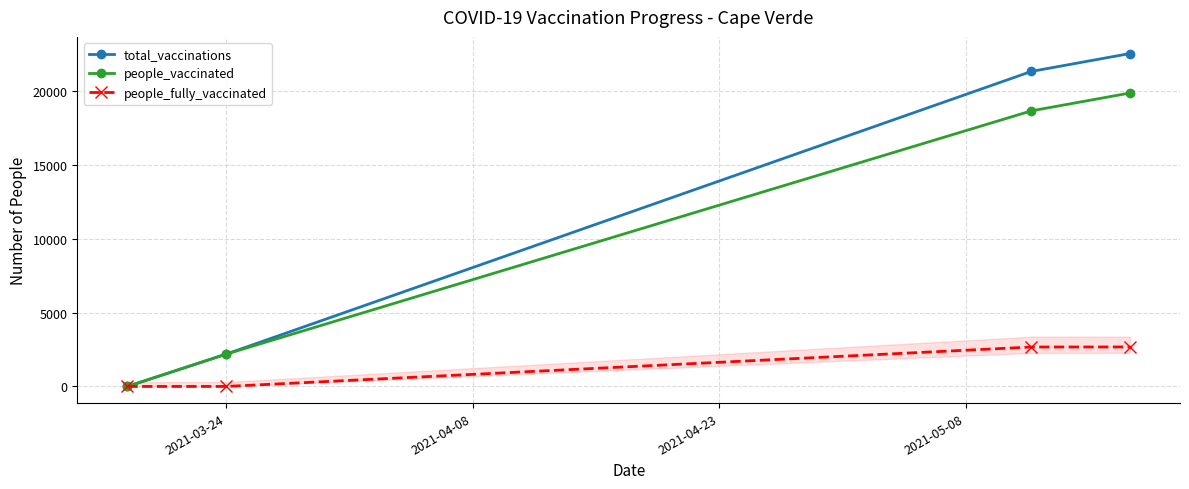

What is the maximum value for total_vaccinations?

22531